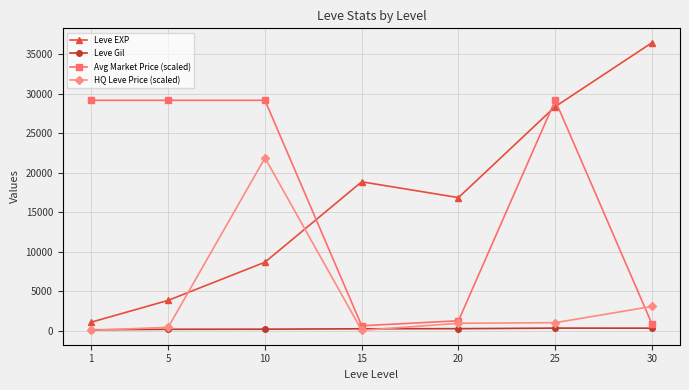

Which series changed the most between 1 and 15?

Avg Market Price (scaled)